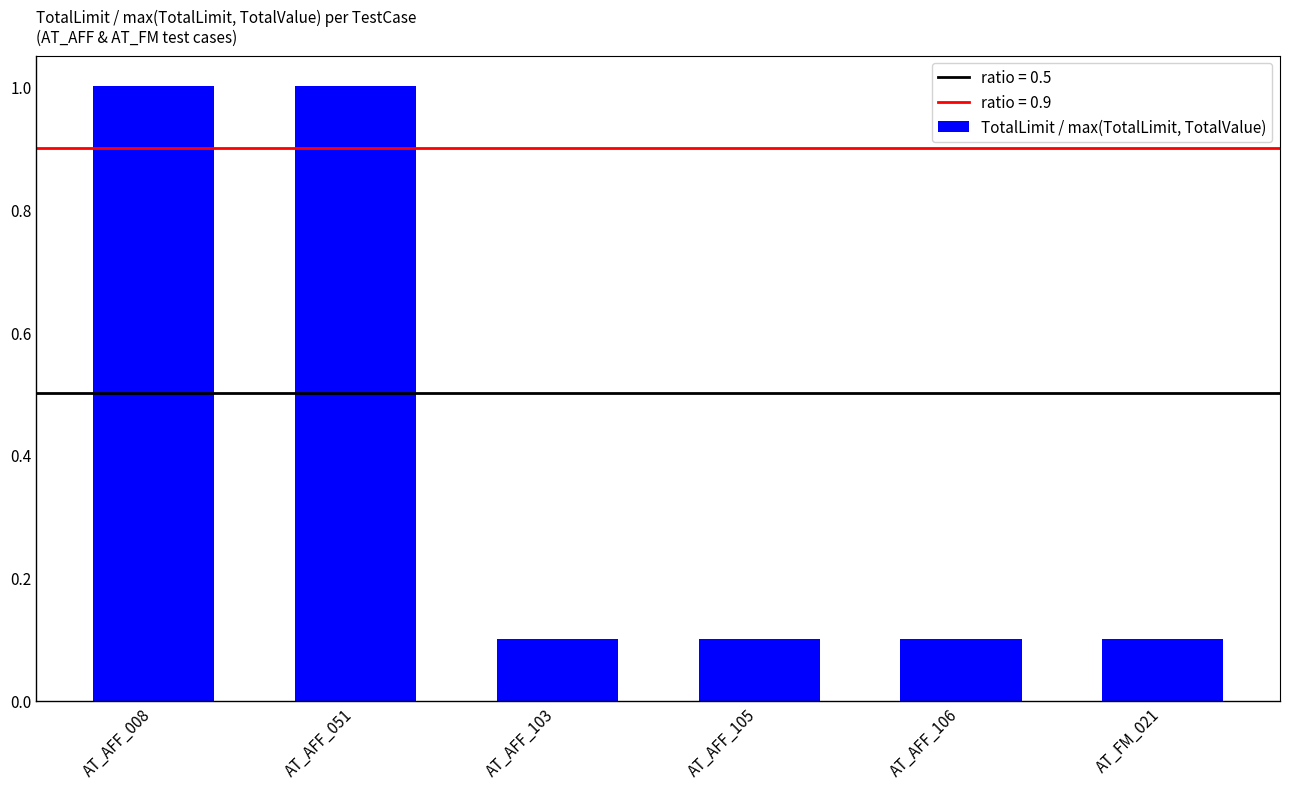

How many categories are shown in the chart?

6